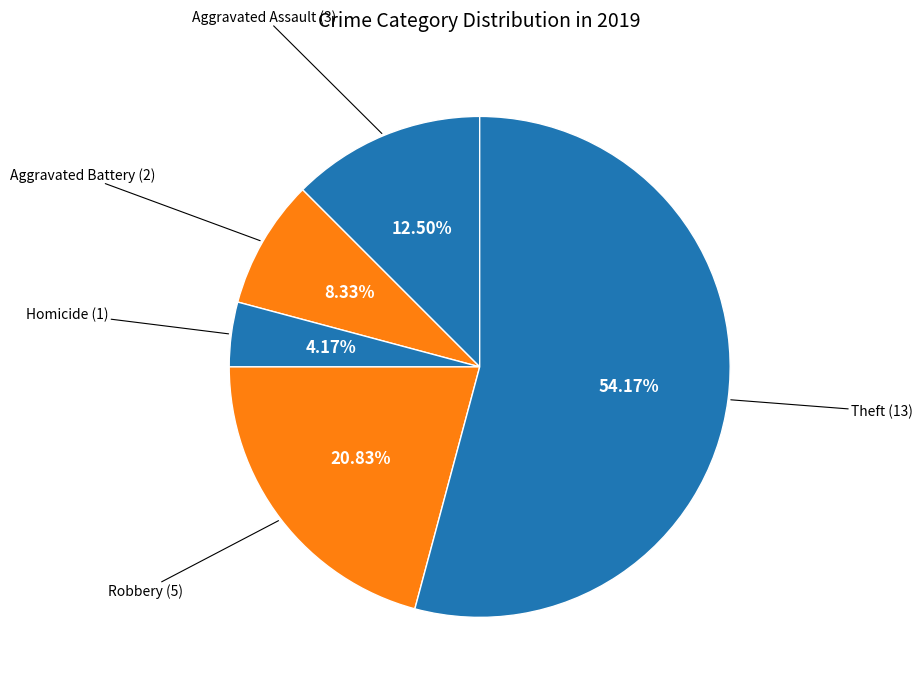

How many slices are in this pie chart?

5